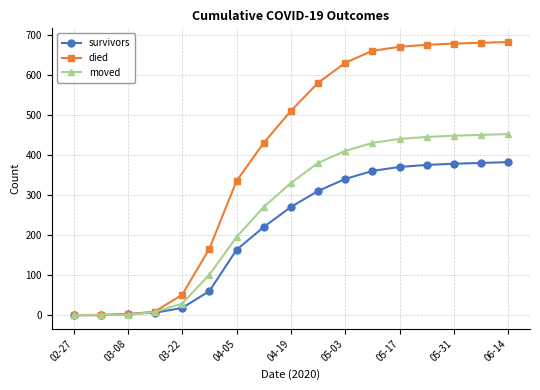

What is the maximum value for survivors?

382